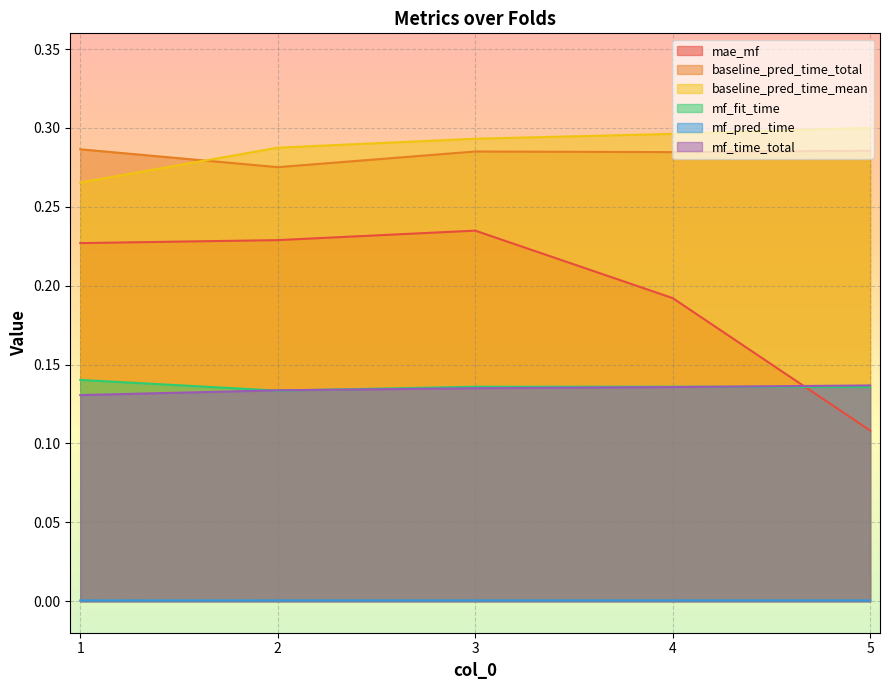

At which category does mf_fit_time reach its first local peak?

4